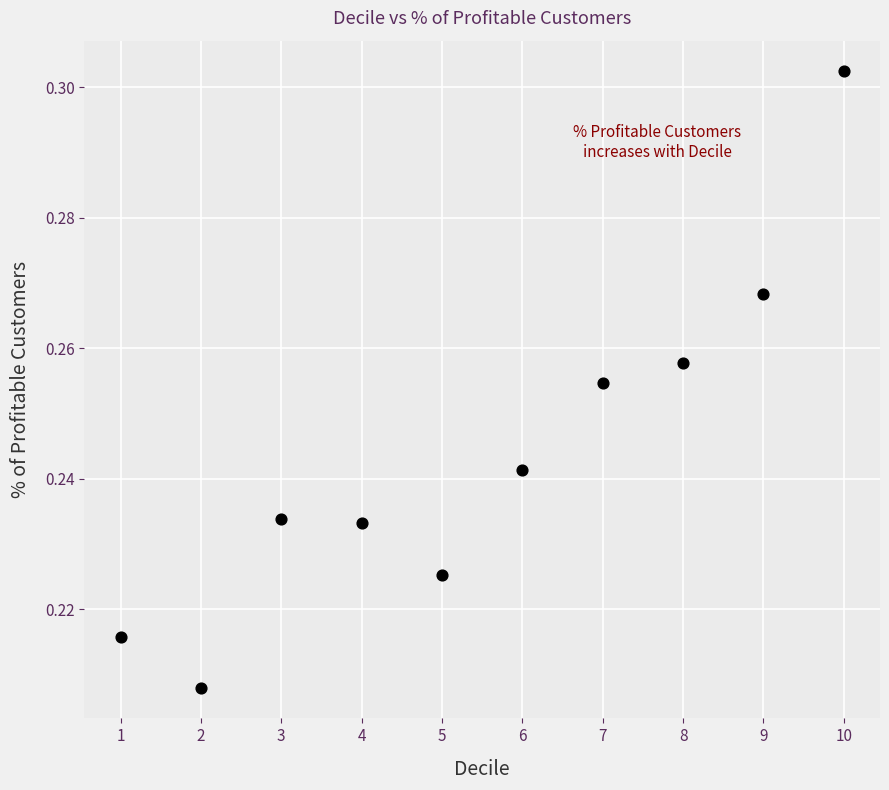

What is the range of X values (max minus min)?

9.0